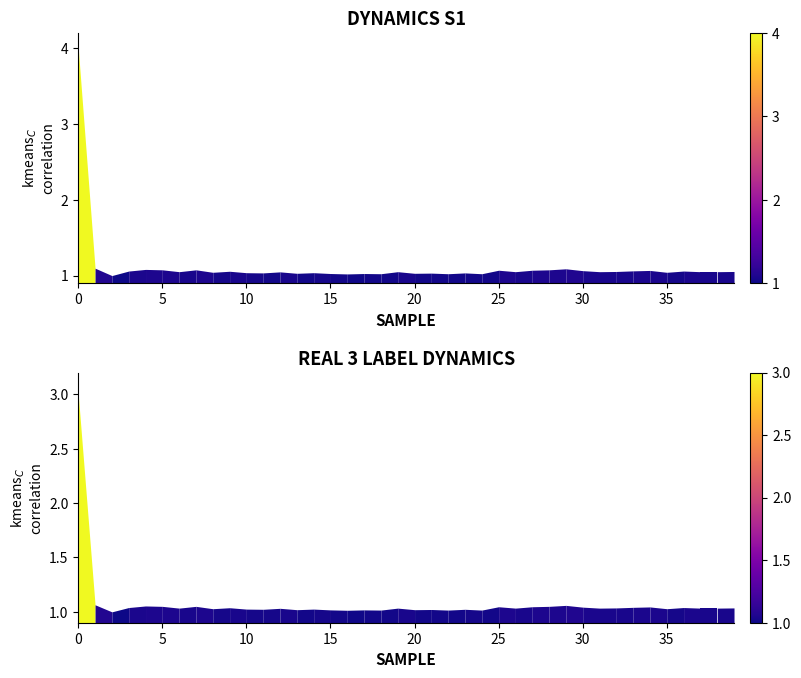

What is the greatest value displayed?

4.0